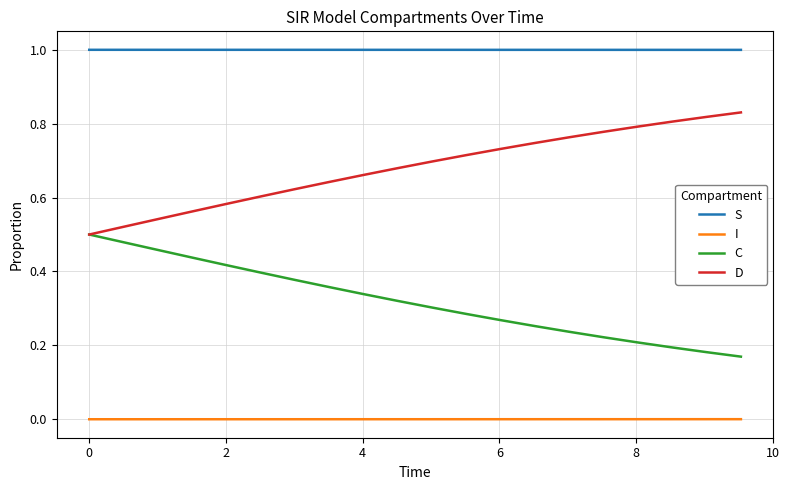

What is the minimum value for S?

1.0